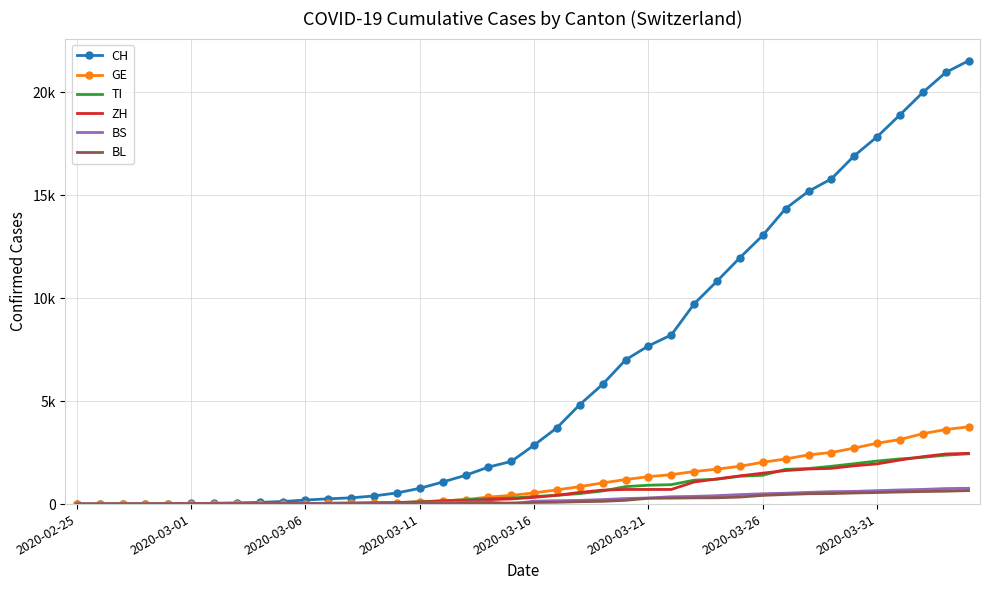

Reading left to right, extract all data points from this chart.

CH: 0	2	6	13	23	29	40	59	83	125	197	257	303	396	542	766	1072	1398	1798	2072	2864	3710	4836	5823	7005	7686	8217	9727	10831	11970	13054	14356	15195	15798	16920	17842	18908	19997	20965	21536
GE: 0	1	1	4	8	9	10	13	14	17	25	38	40	56	76	109	150	222	340	423	544	692	848	1027	1194	1331	1430	1582	1699	1837	2033	2190	2393	2505	2721	2958	3137	3420	3621	3754
TI: 0	1	1	1	2	2	4	8	13	25	28	41	49	61	75	108	163	206	265	293	368	426	511	638	849	916	945	1162	1209	1354	1401	1688	1727	1837	1962	2091	2195	2271	2377	2442
ZH: 0	0	2	2	6	7	10	13	15	23	29	34	40	49	62	101	140	163	218	250	326	429	568	679	711	711	711	1075	1223	1370	1502	1629	1703	1735	1861	1952	2141	2305	2433	2466
BS: 0	0	1	1	1	1	1	3	3	8	15	21	24	28	33	49	73	92	100	0	143	164	181	220	270	297	356	374	410	462	501	530	569	605	617	653	687	714	754	767
BL: 0	0	0	1	2	2	2	2	2	6	6	15	19	20	22	26	26	42	47	54	76	89	116	134	184	282	289	302	306	341	422	466	502	511	539	561	588	610	625	656